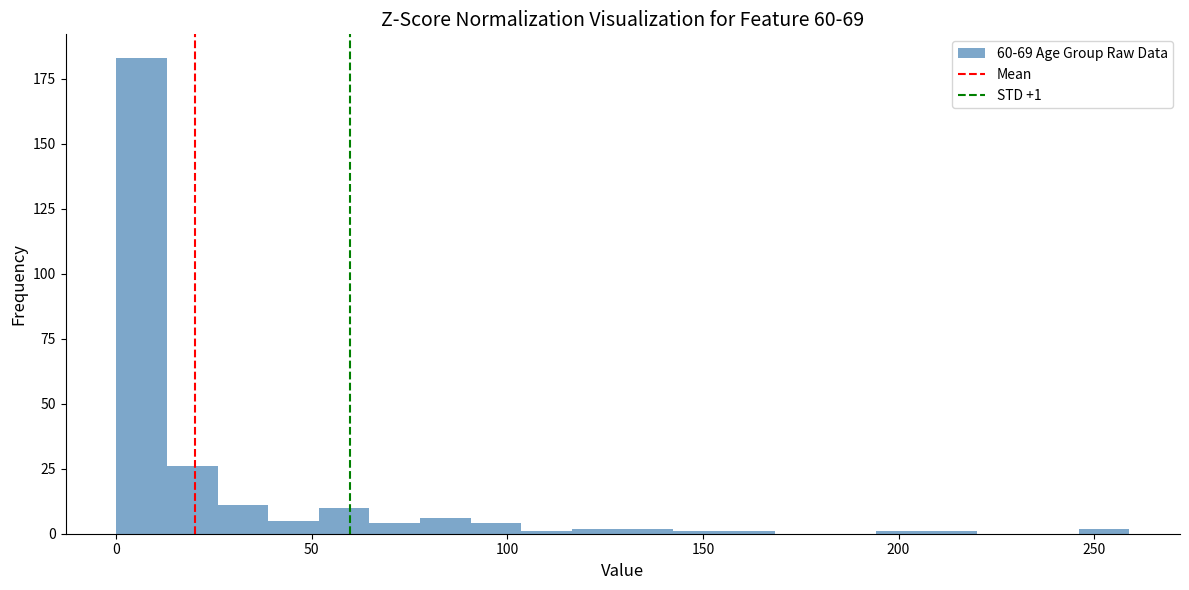

Around what value on the x-axis is the tallest bar? Give the approximate position of its centre, as read against the axis.

5